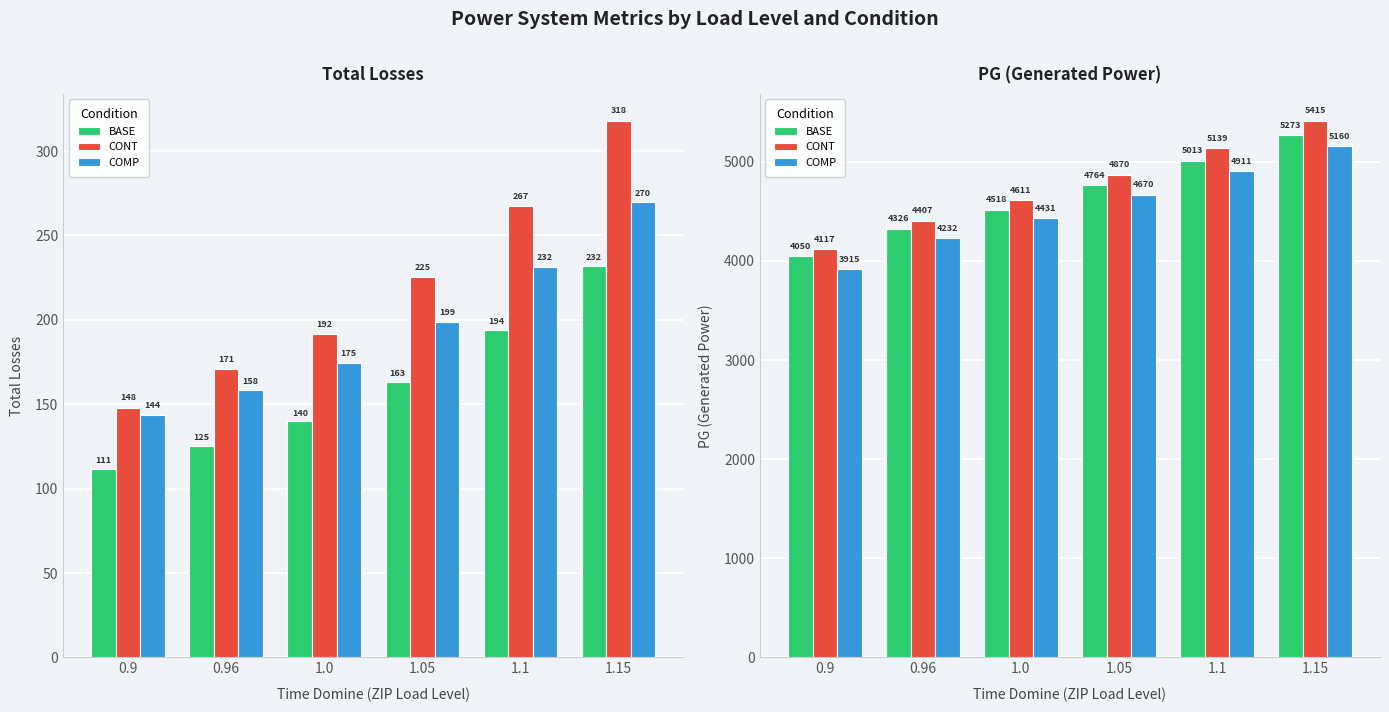

The value of CONT at 0.9 is 6108.2. True or false?

False